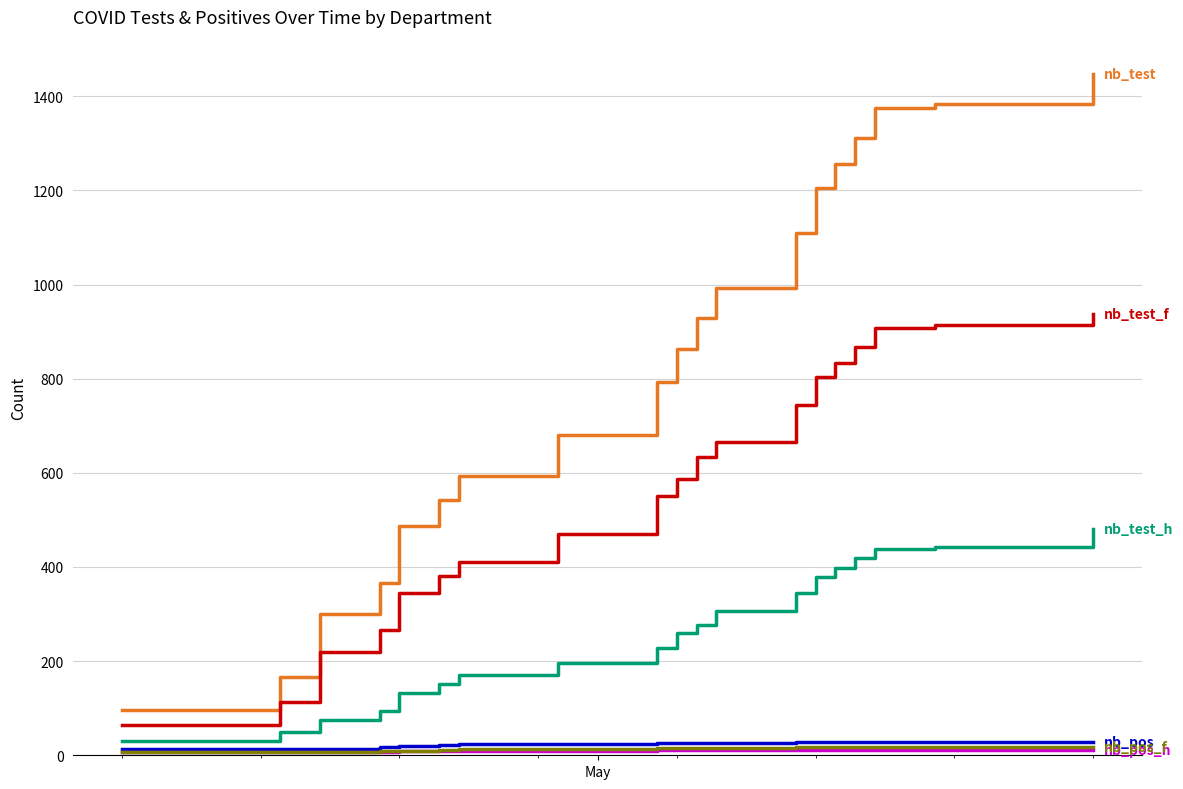

What is the greatest value displayed?

1448